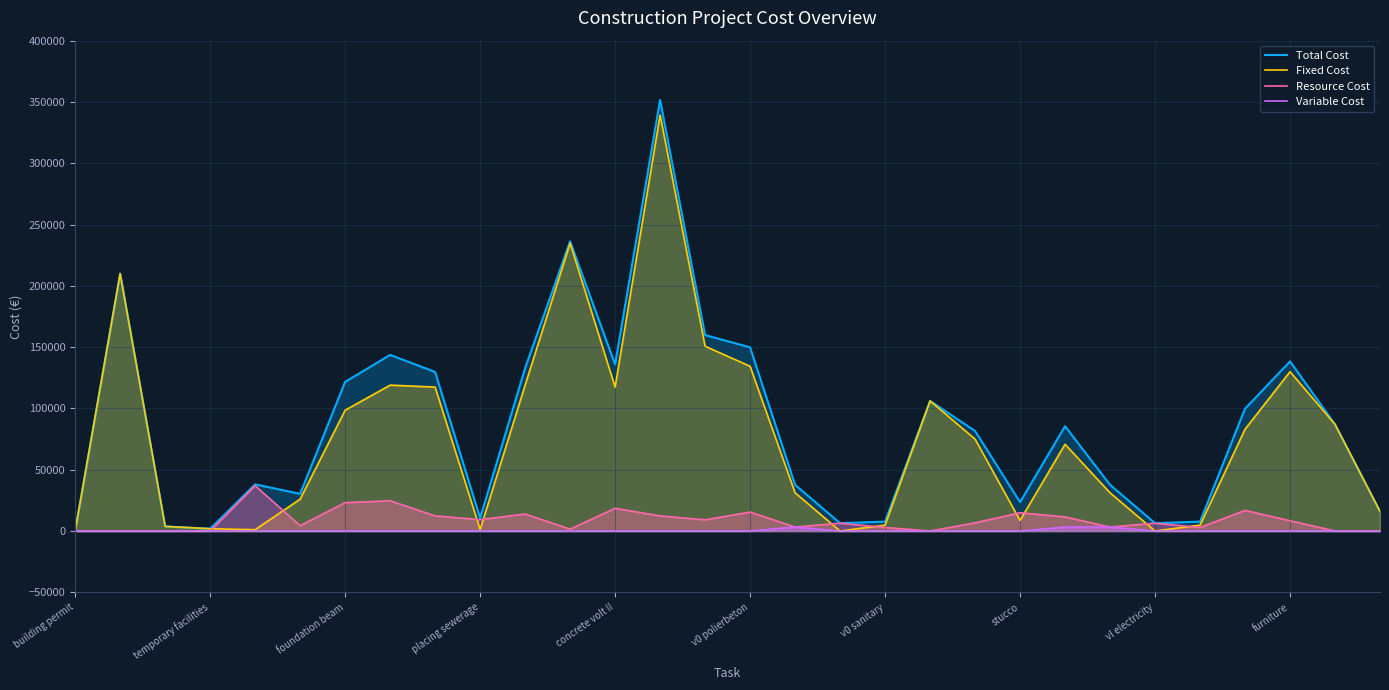

Is it true that Fixed Cost equals 48207.1 at stucco?

False